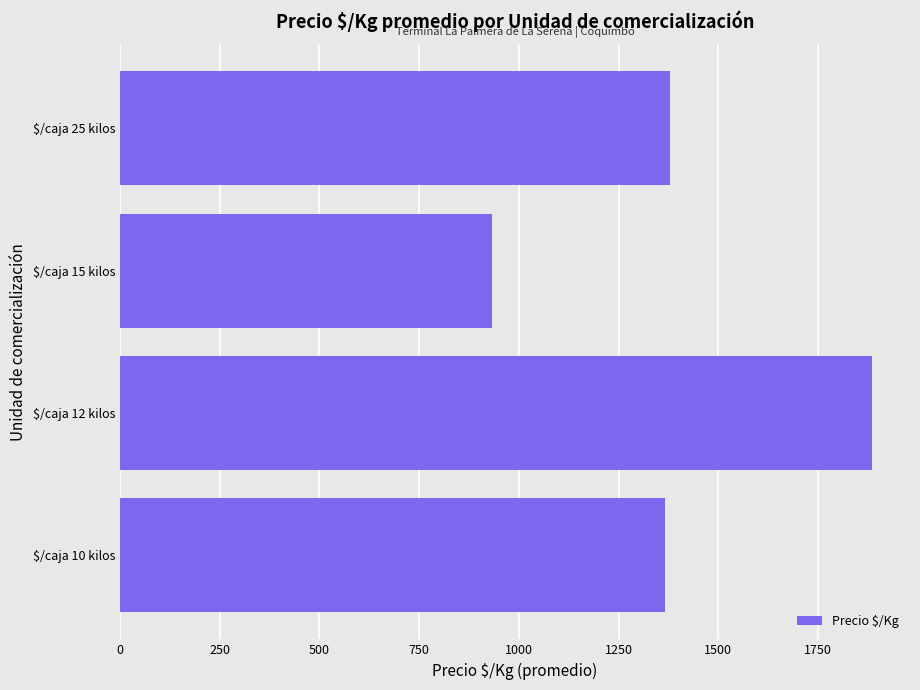

What value does the data have at $/caja 10 kilos, to the nearest 10?

1370